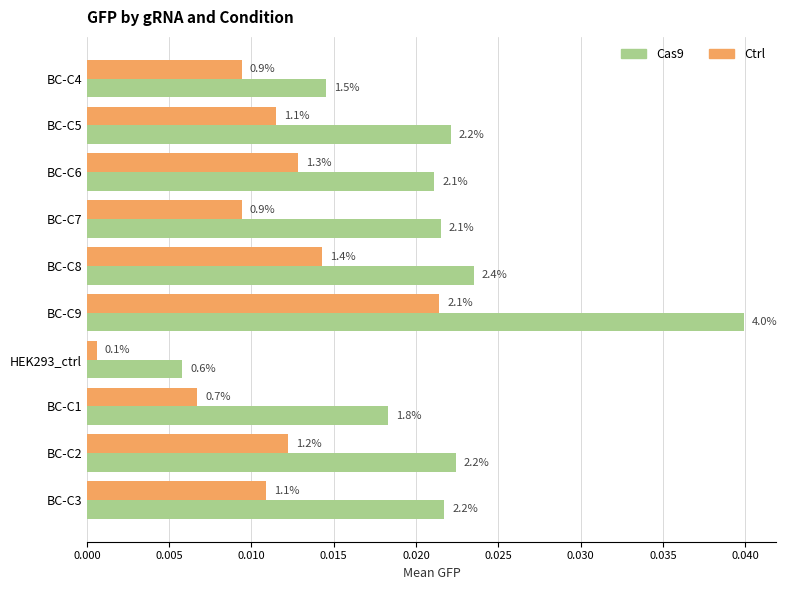

Which series has the largest total across all categories?

Cas9